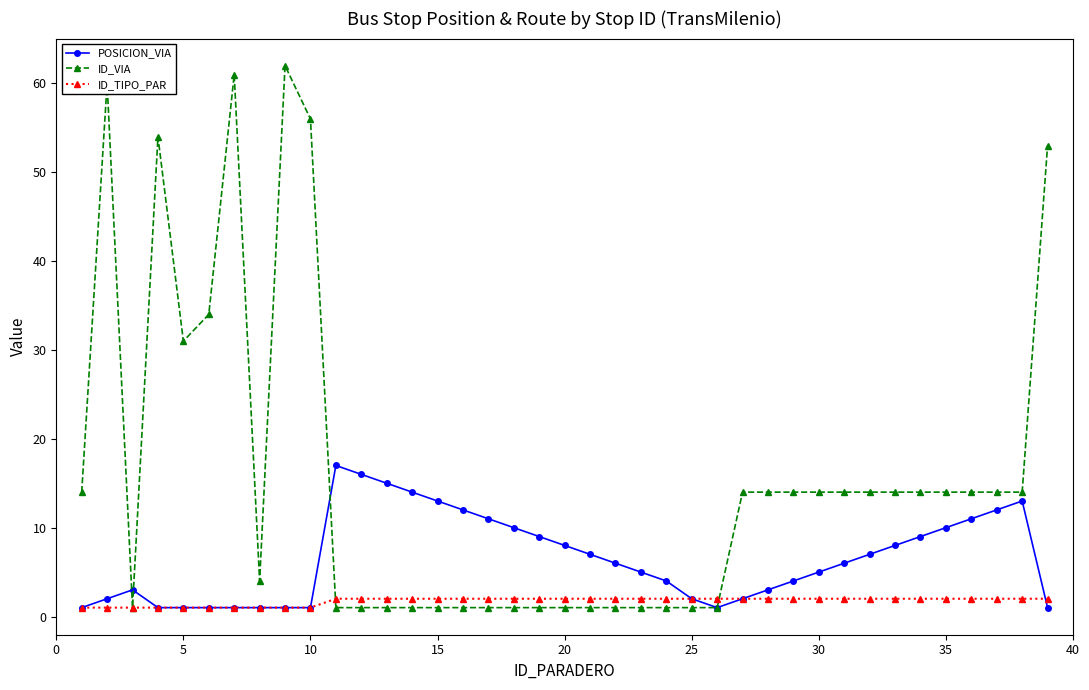

Which series has the widest spread of values?

ID_VIA